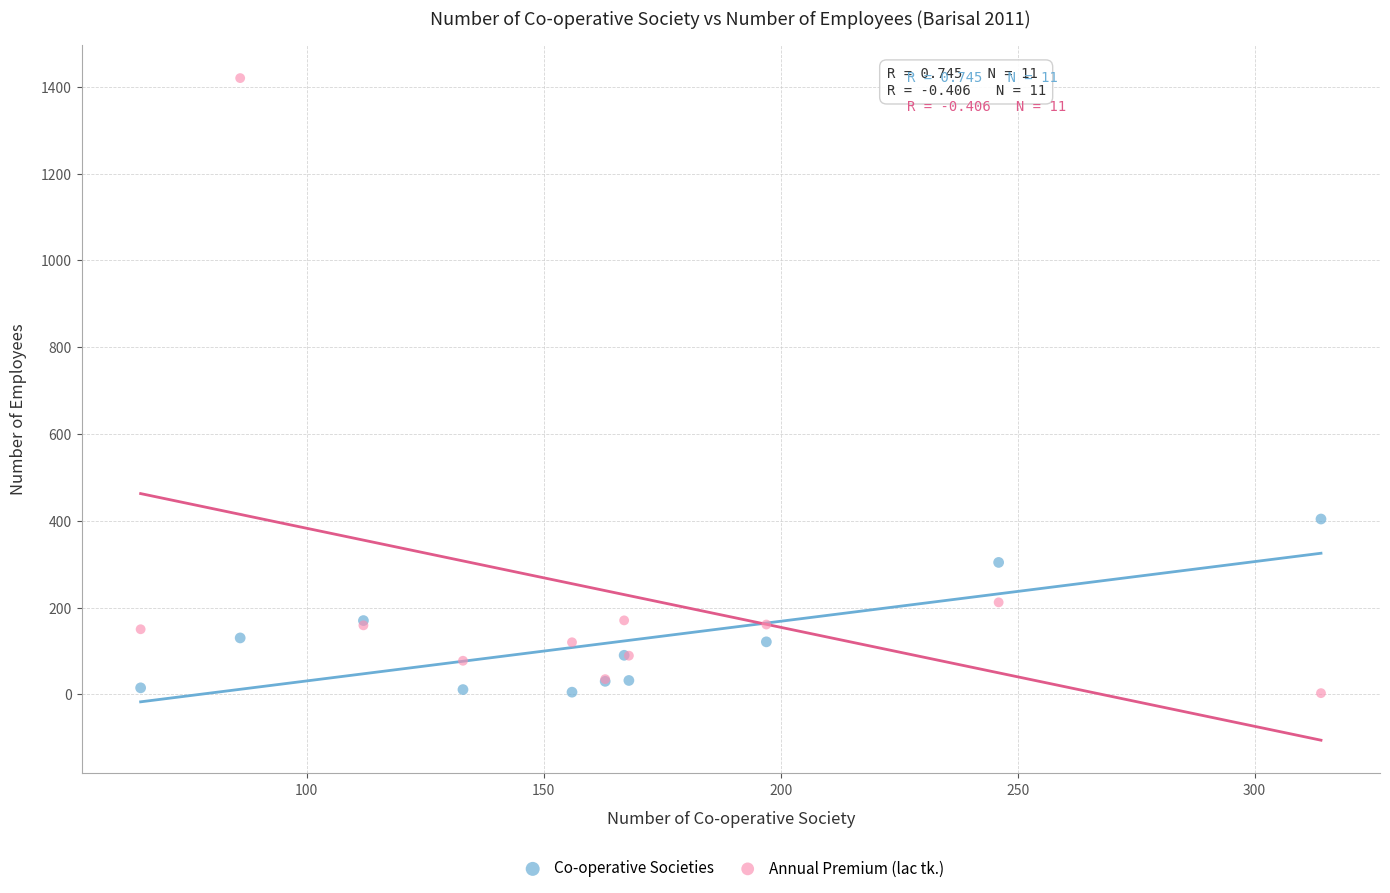

In the Annual Premium (lac tk.) series, what Y value is closest to 711?

212.0